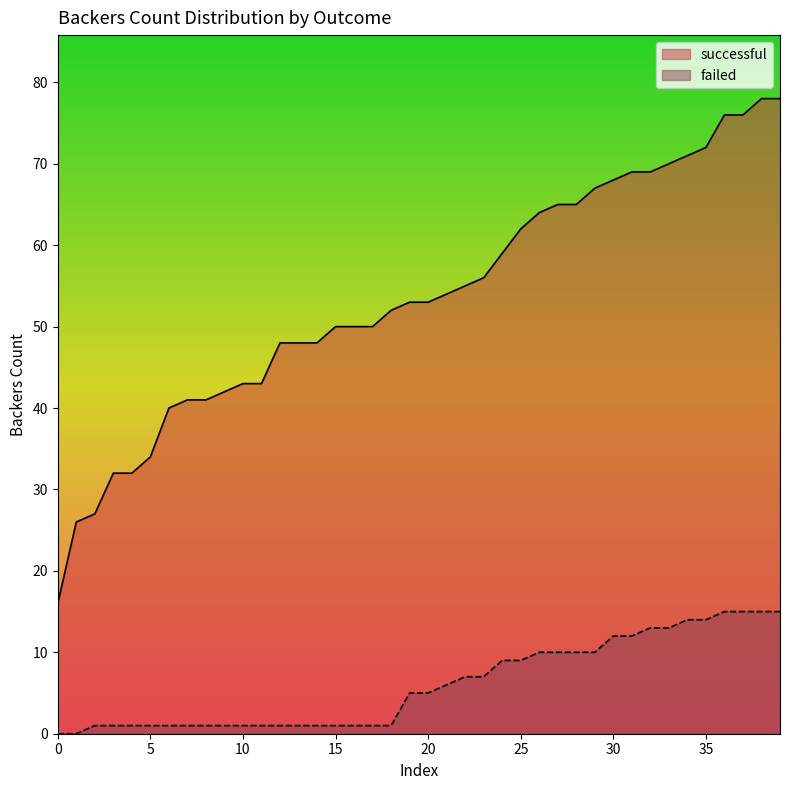

Between 0 and 38, which series saw the biggest shift?

successful